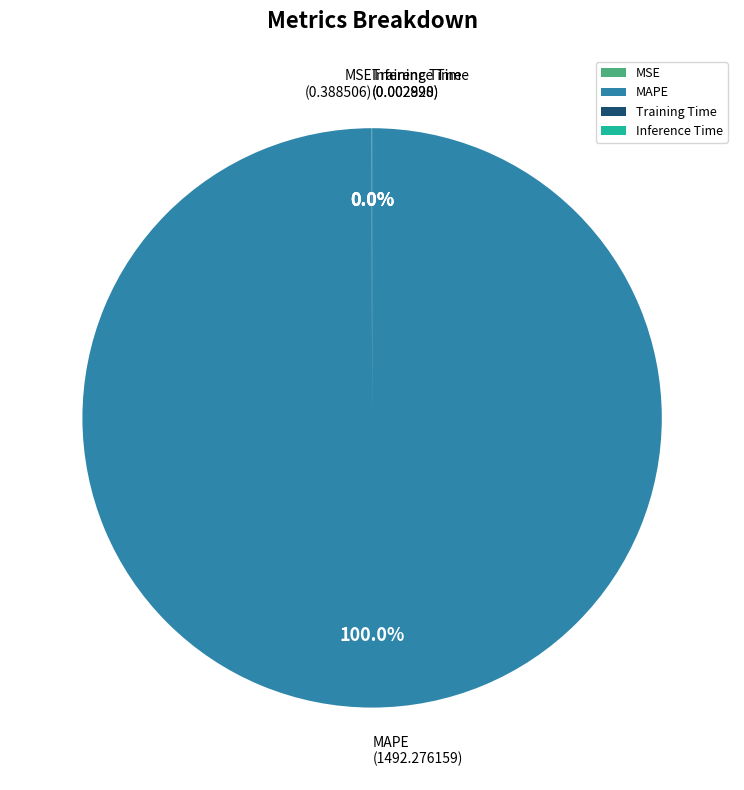

To the nearest percent, what portion does MAPE represent?

100%